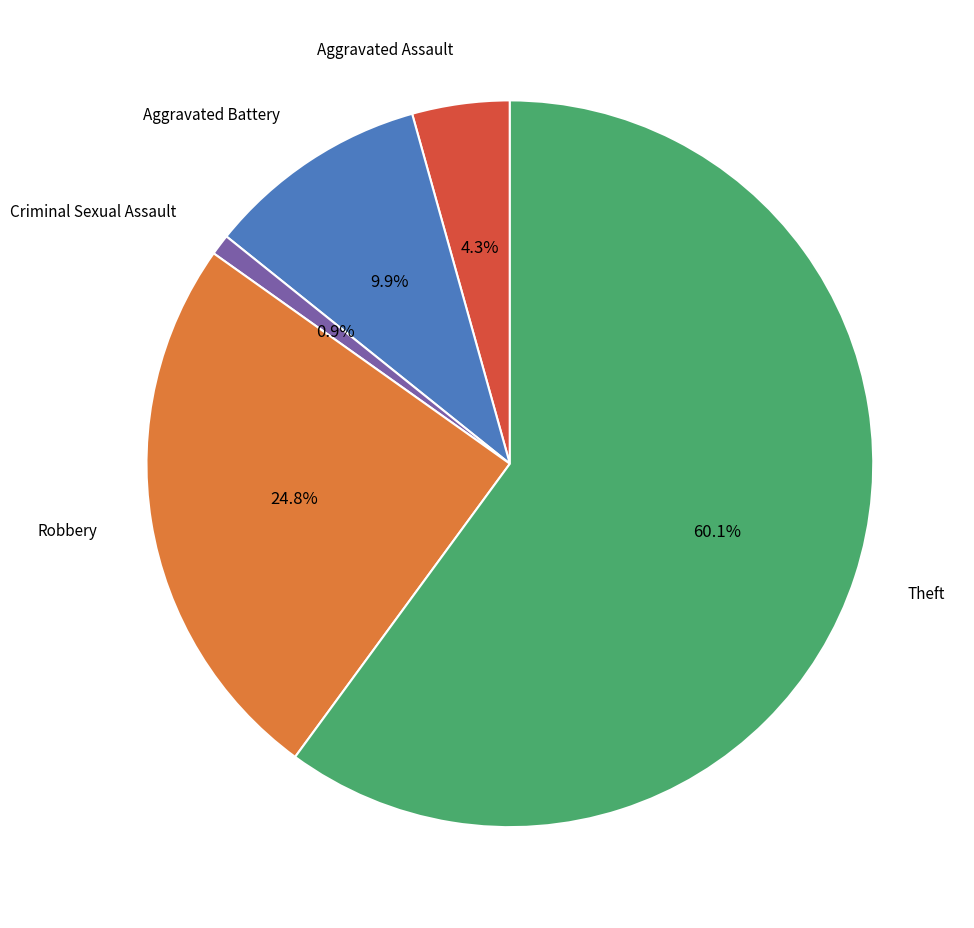

To the nearest percent, what is the average slice percentage?

20%